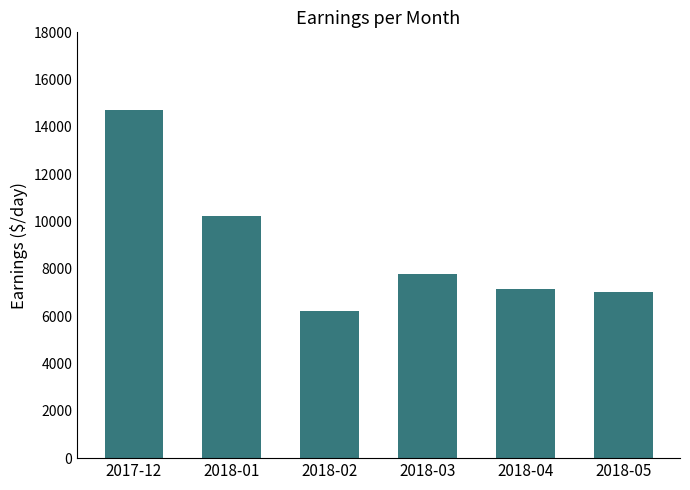

What is the sum of all values?

53117.7